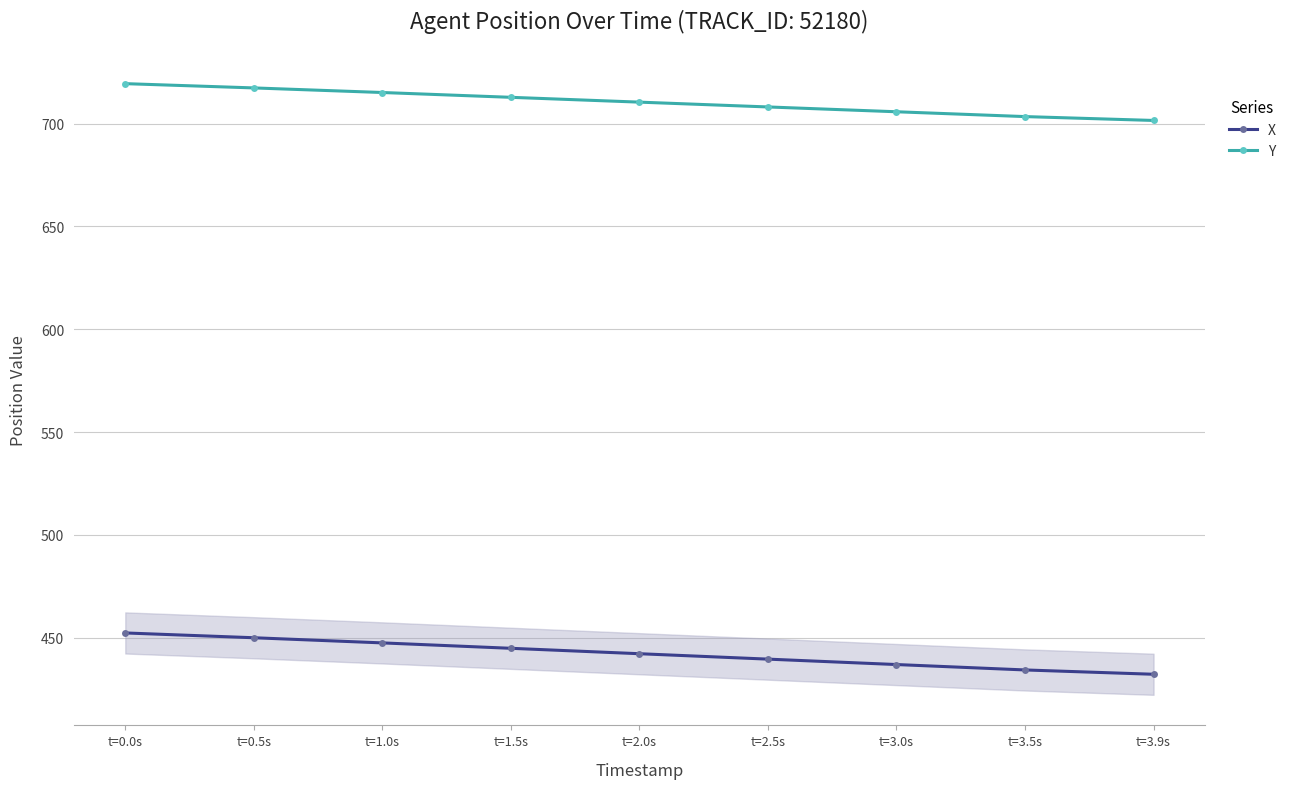

Reading right to left, list all the values displayed in this chart.

X: 432.3	434.4	437.0	439.6	442.2	444.9	447.5	450.0	452.3
Y: 701.6	703.4	705.8	708.1	710.5	712.8	715.2	717.4	719.5